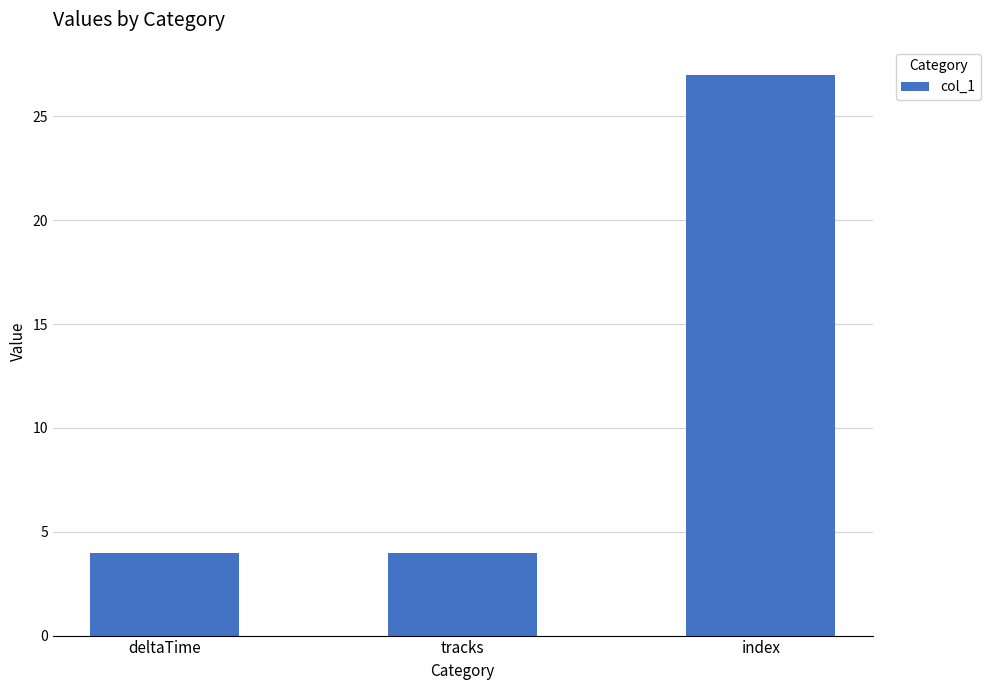

What is the ratio of the value at tracks to the value at deltaTime?

1.0